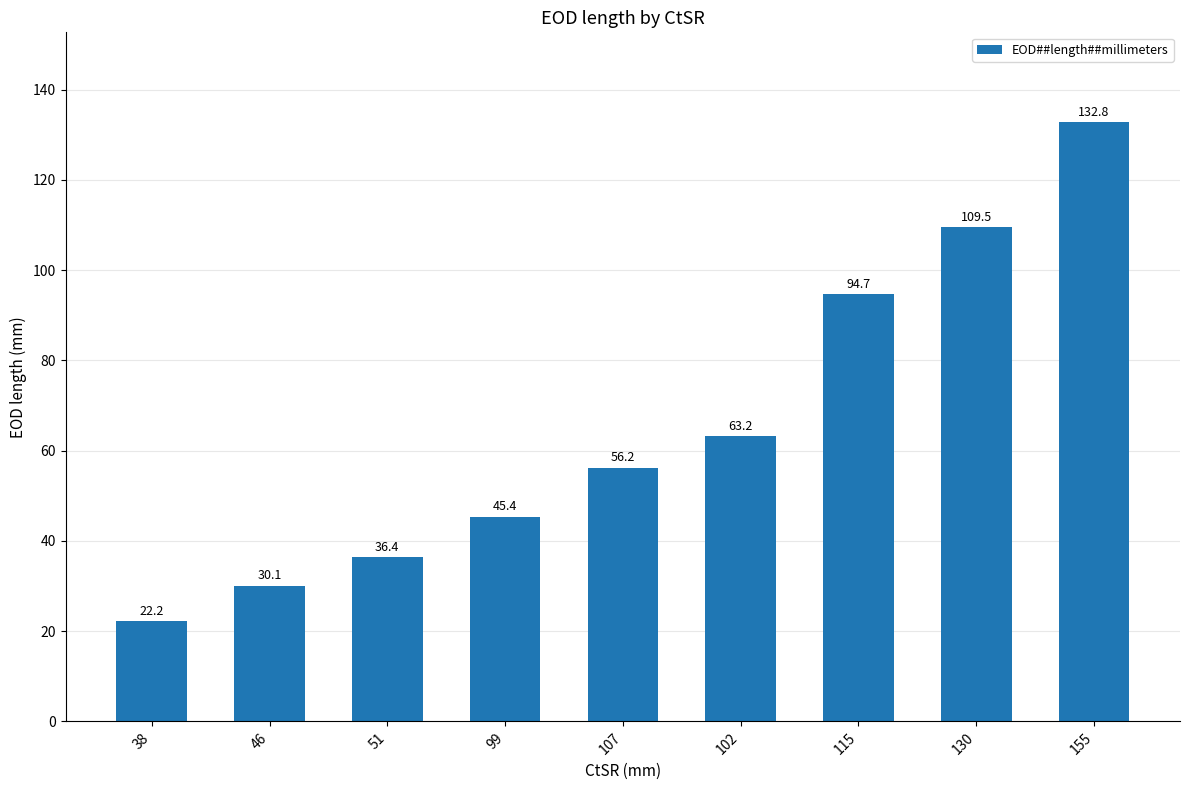

Does the chart contain any negative values?

No